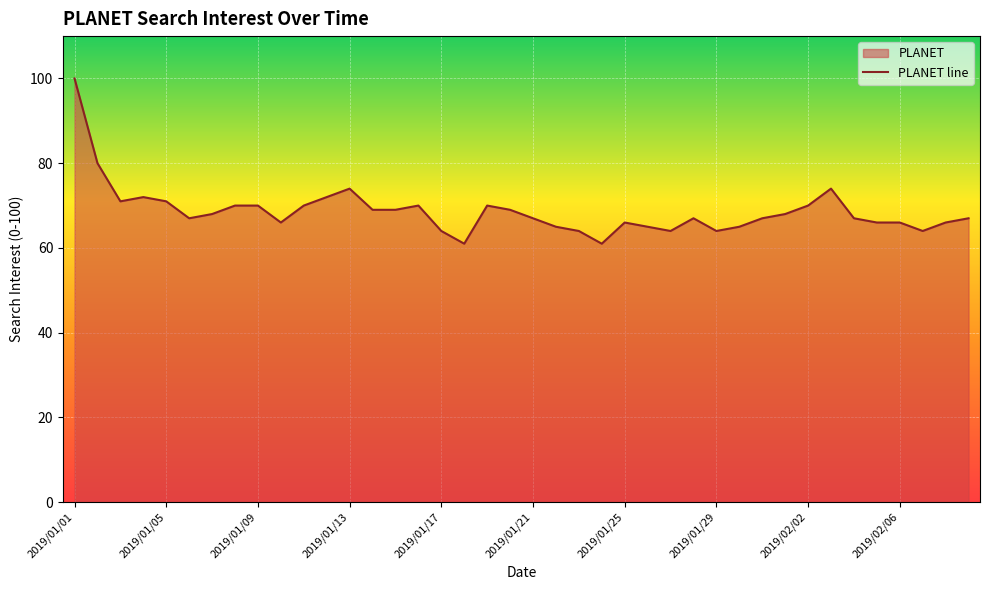

What is the ratio of the value at 2019/01/31 to the value at 2019/01/09?

1.0